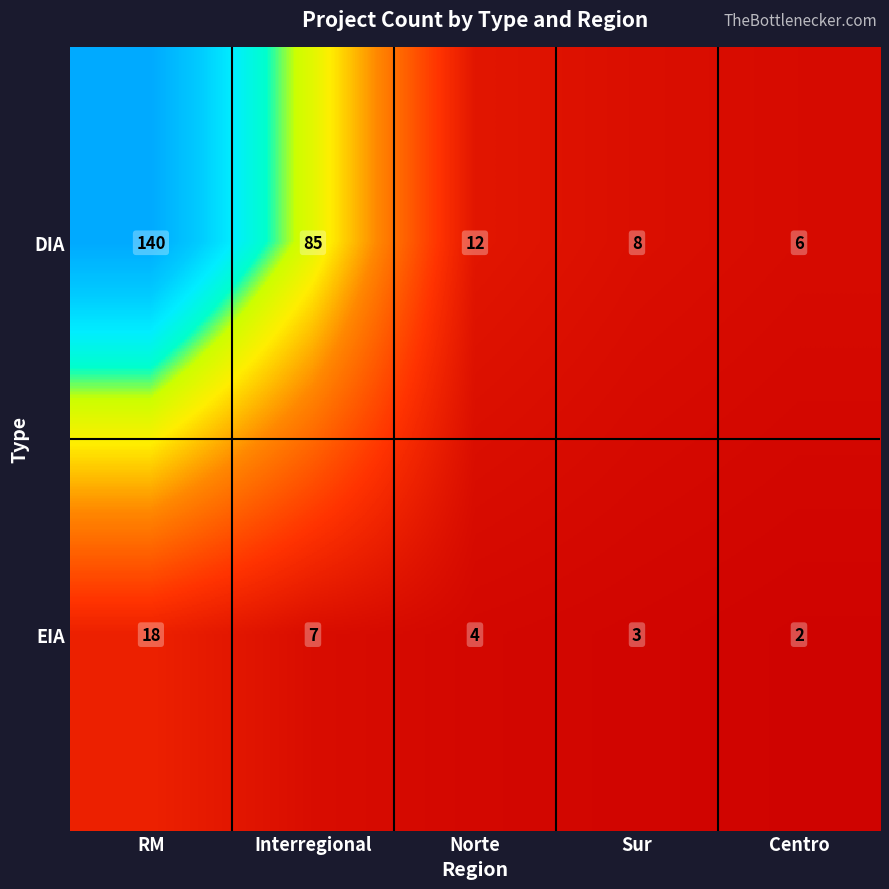

List the series in order of their peak value, lowest first.

EIA, DIA